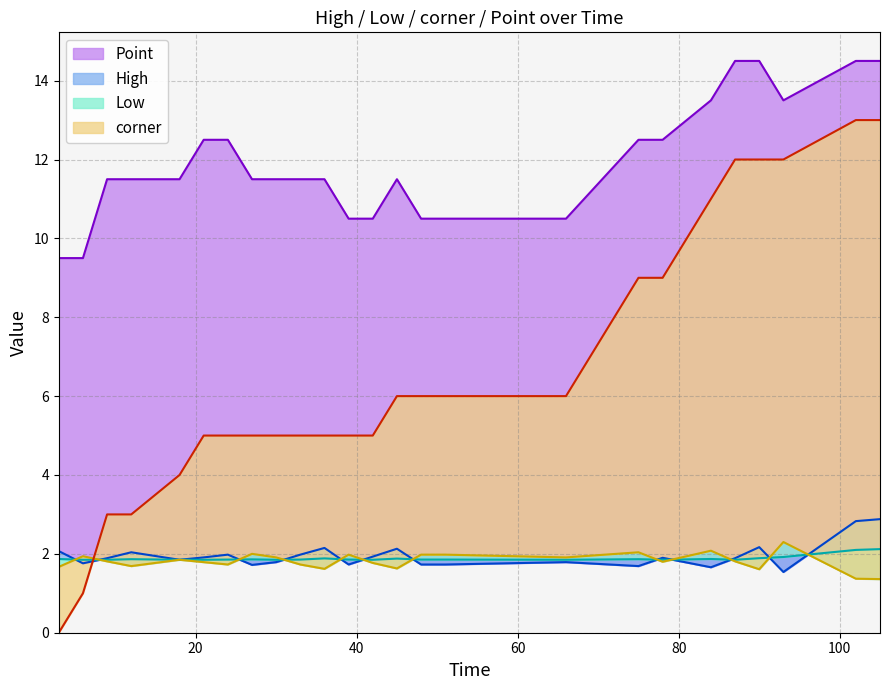

Which series has the largest range (max minus min)?

corner